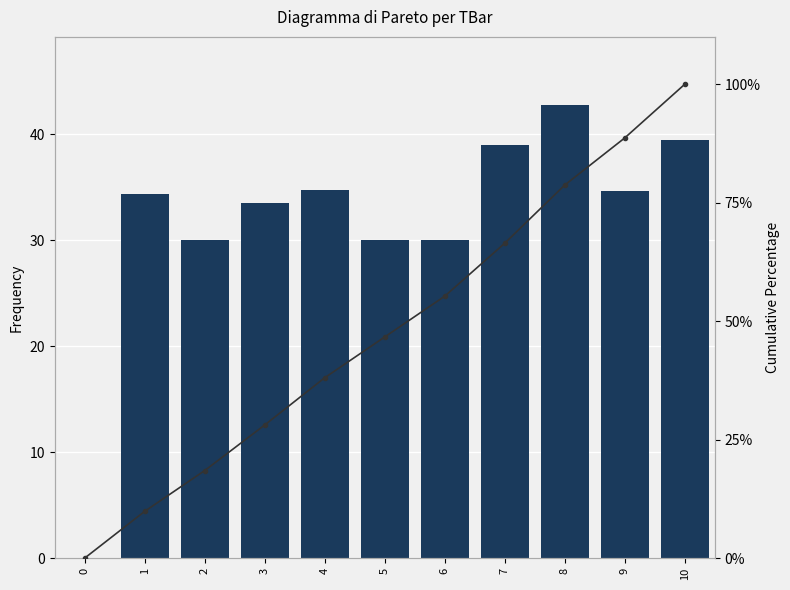

What is the value of the TBar bar at the 5th from the left?

34.8